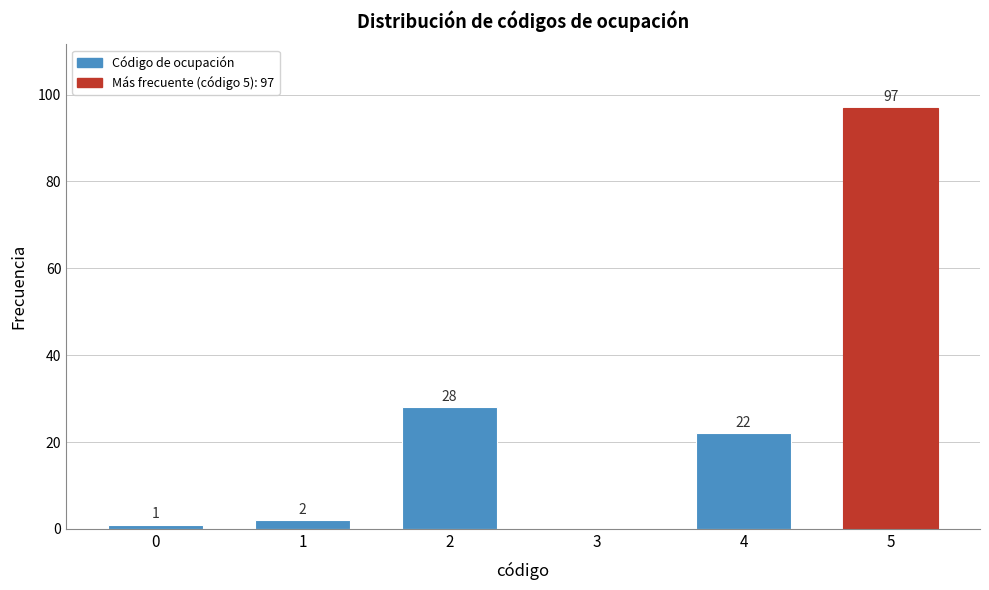

Reading right to left, list all the values displayed in this chart.

5=97	4=22	3=0	2=28	1=2	0=1